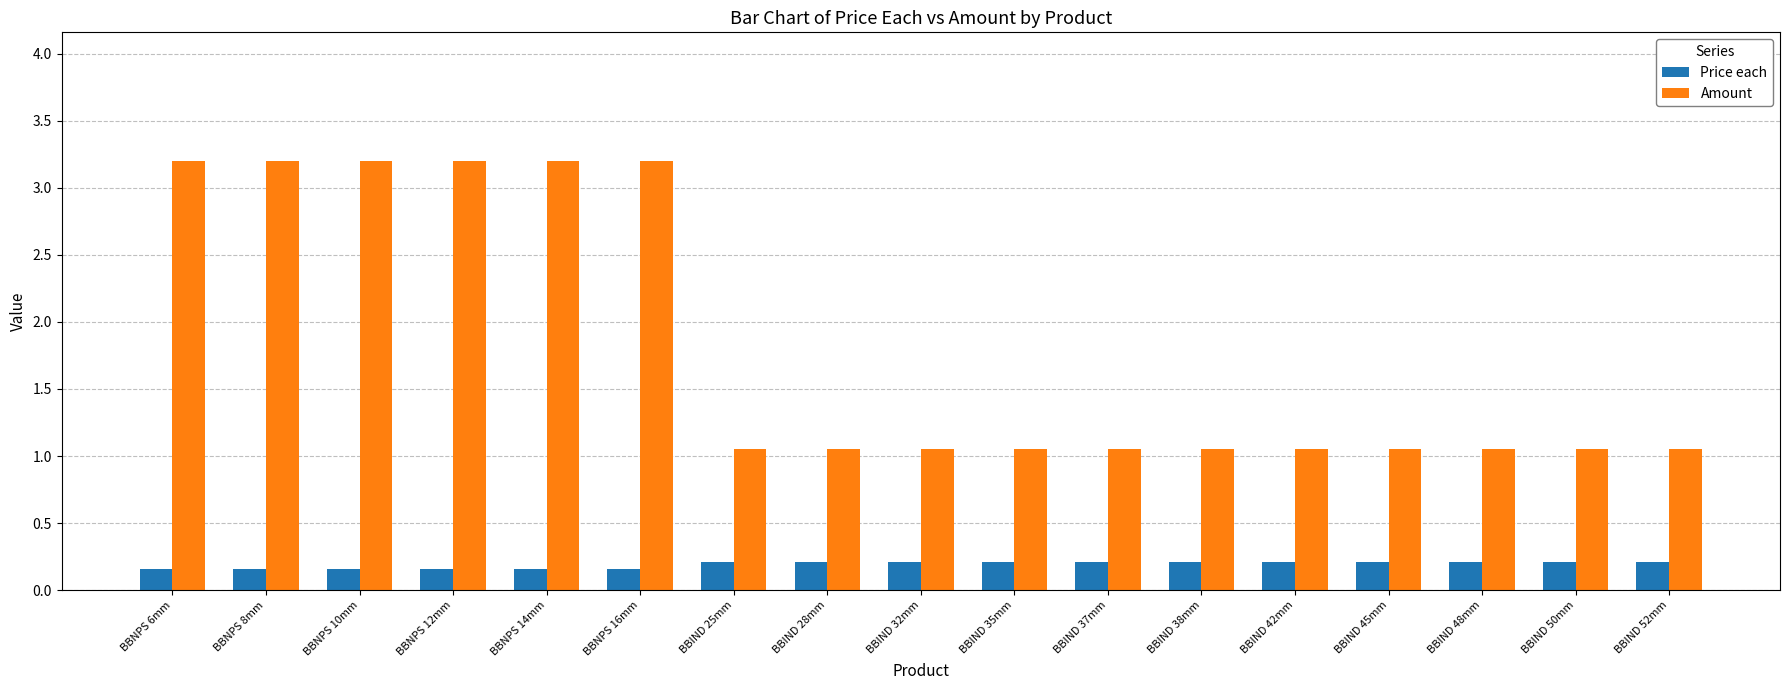

How many categories are shown in the chart?

17